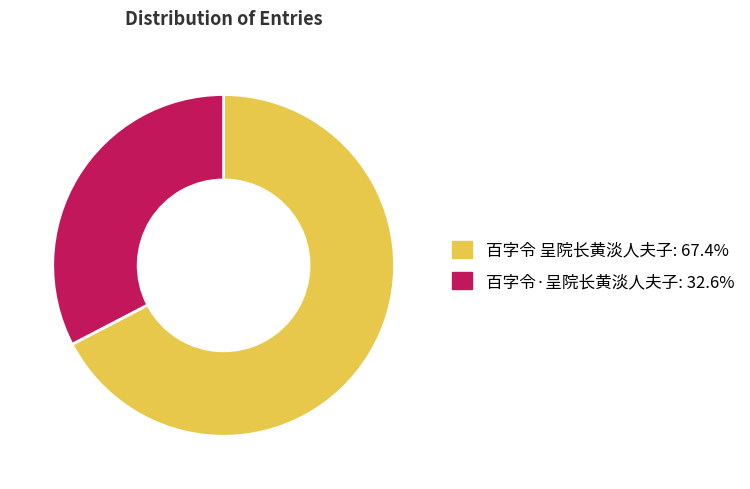

What is the ratio of the value at 百字令 呈院长黄淡人夫子 to the value at 百字令·呈院长黄淡人夫子?

2.1